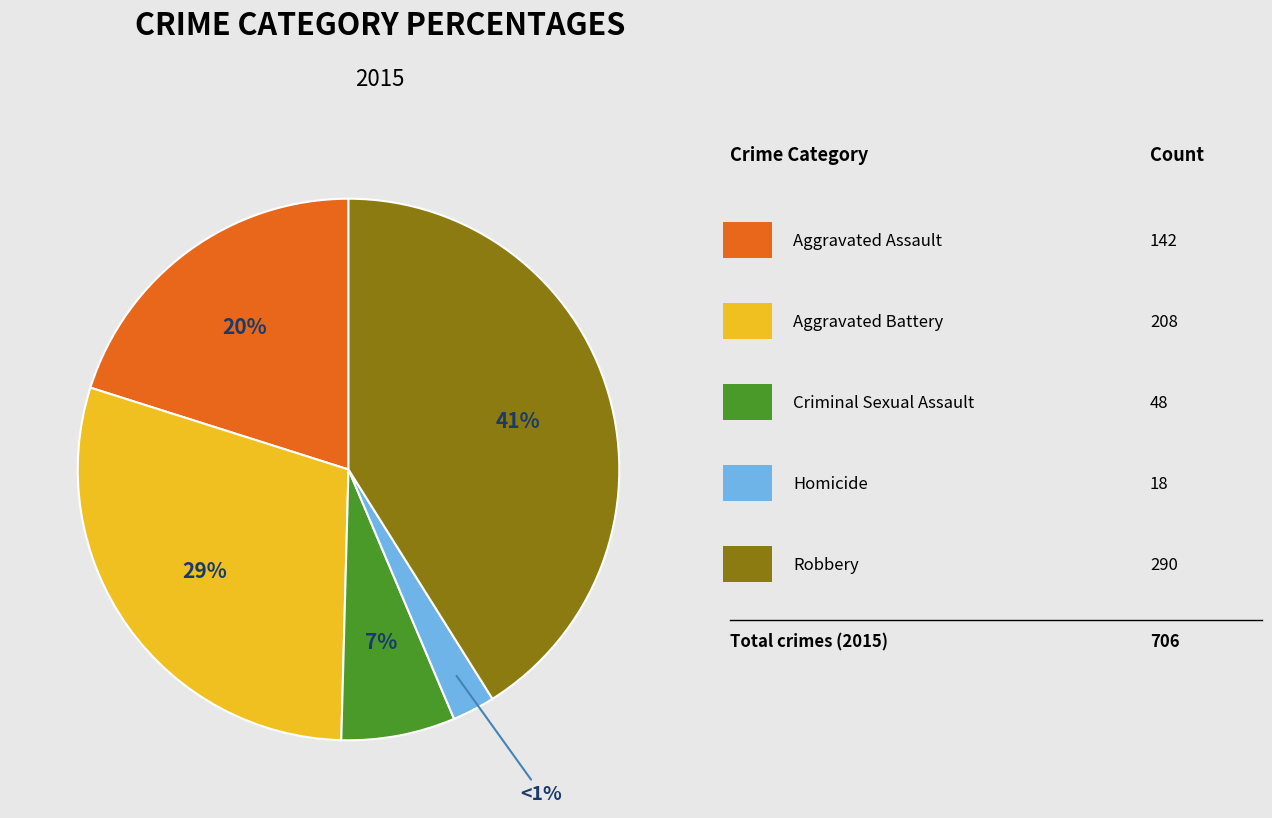

To the nearest percent, what is the difference between the Criminal Sexual Assault and Robbery slice percentages?

34%